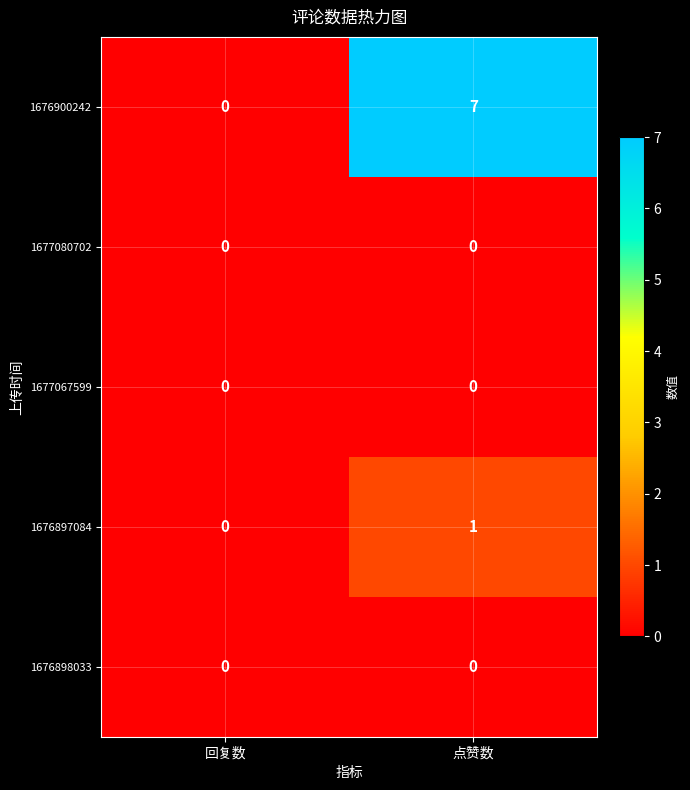

Which series has the largest total across all categories?

1676900242